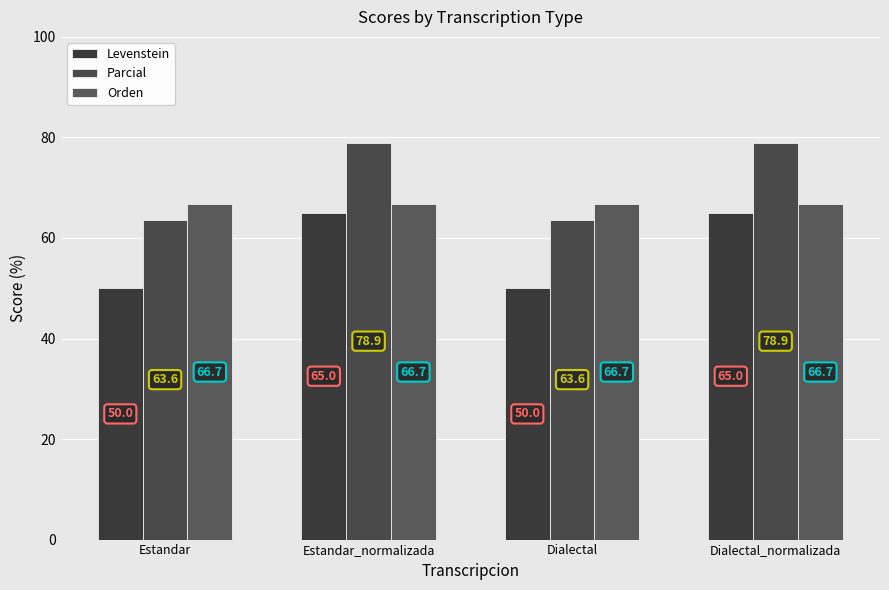

Reading left to right, extract all data points from this chart.

Levenstein: 50.0	65.0	50.0	65.0
Parcial: 63.6	78.9	63.6	78.9
Orden: 66.7	66.7	66.7	66.7